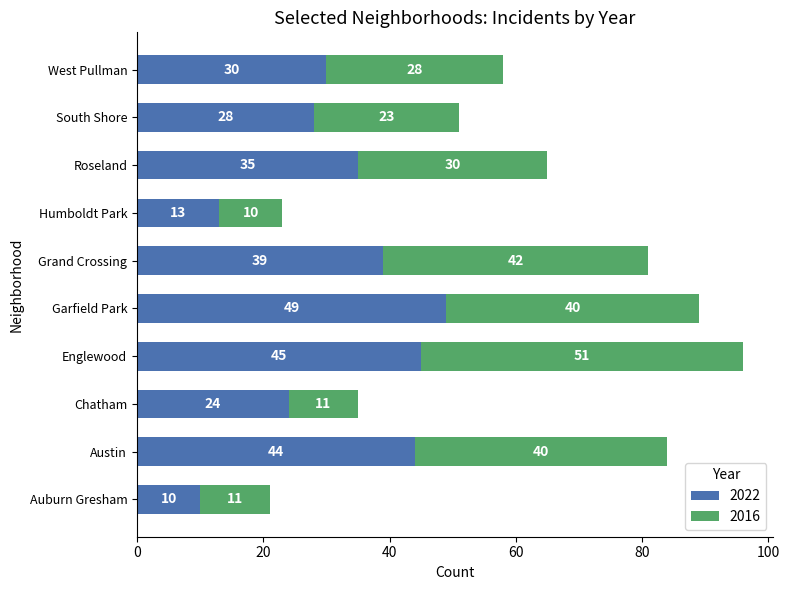

What is the total value across all series at Roseland?

65